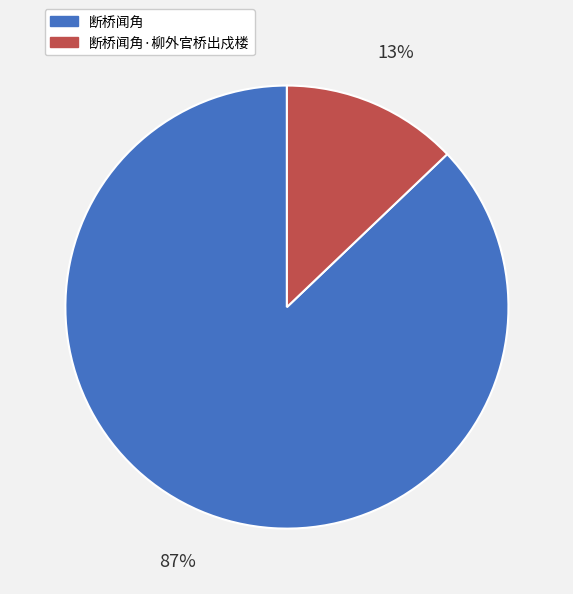

To the nearest percent, what percentage of the pie is 断桥闻角?

87%